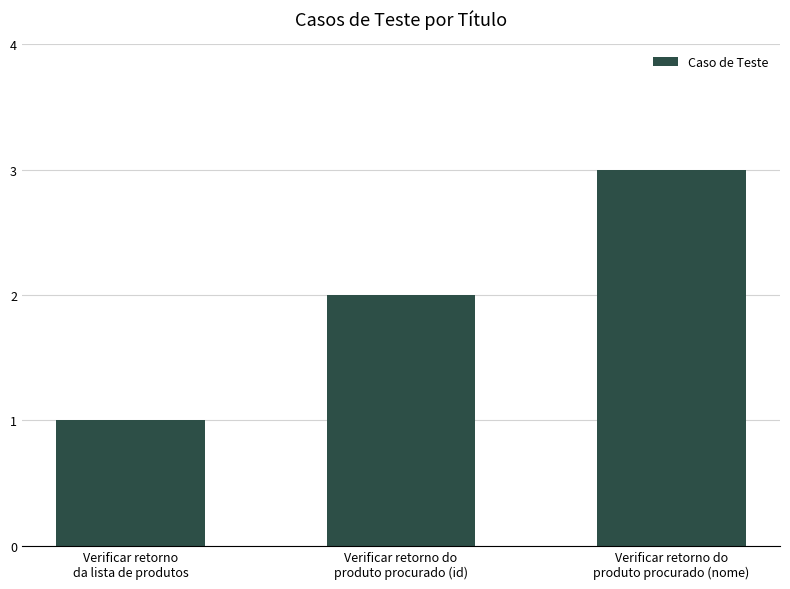

What is the minimum value shown in the chart?

1